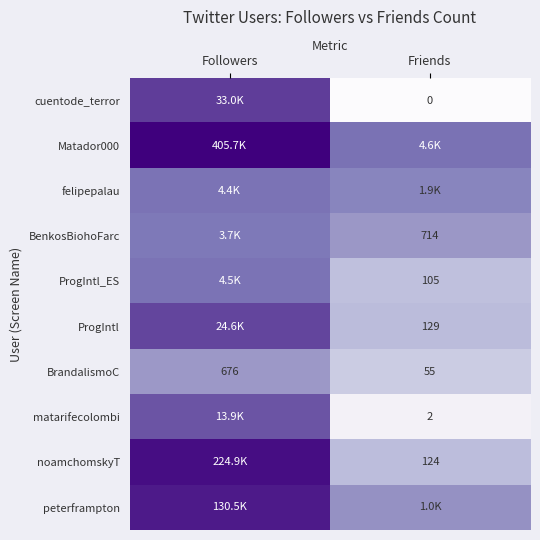

At which label does BrandalismoC reach its peak?

Followers